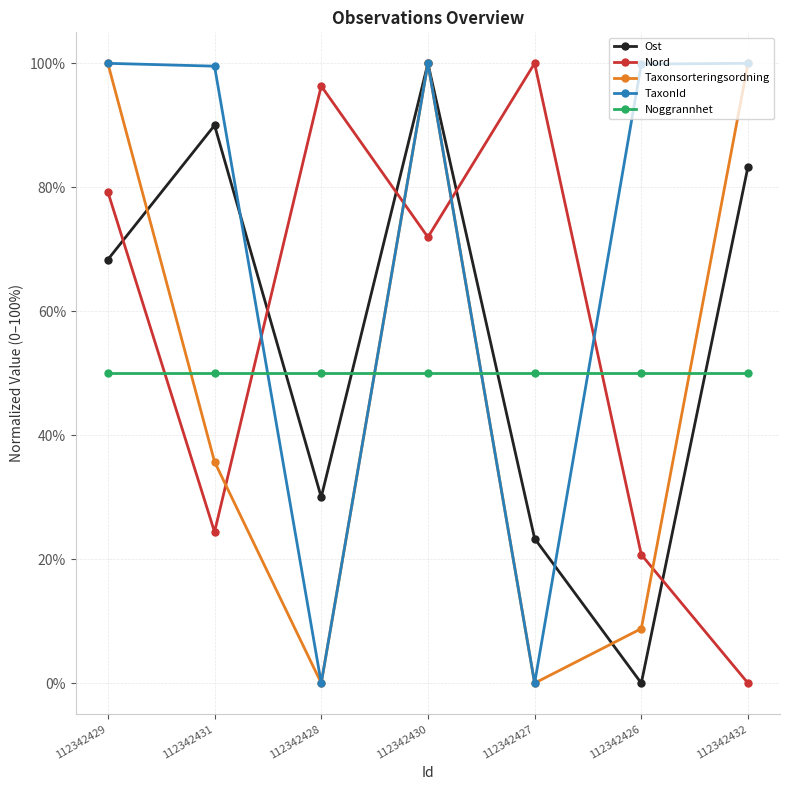

Is it true that Taxonsorteringsordning equals 100.0 at 112342432?

True